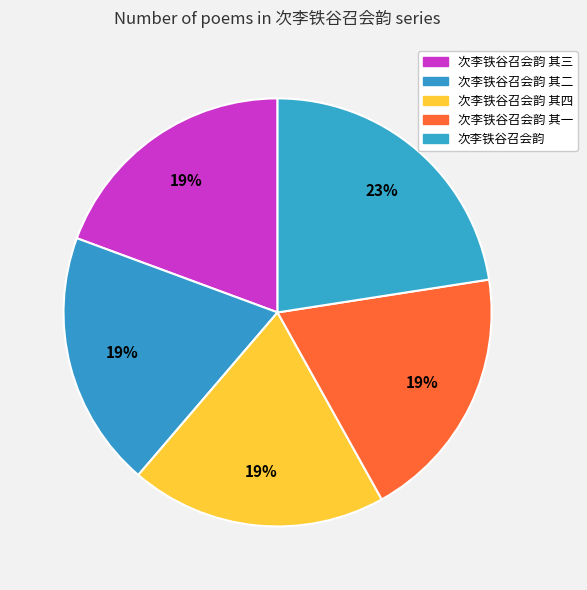

Which slice is the largest?

次李铁谷召会韵